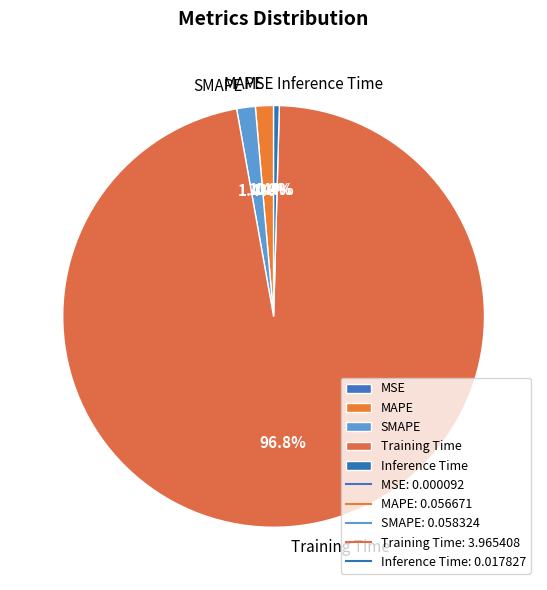

Does any single category account for the majority?

Yes